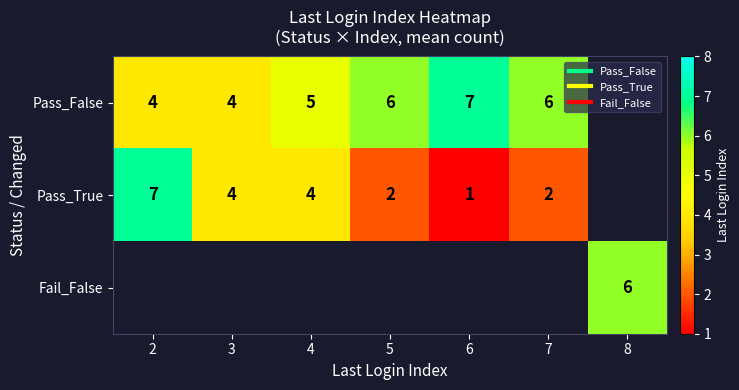

Which category has the lowest value in the Pass_False series?

2